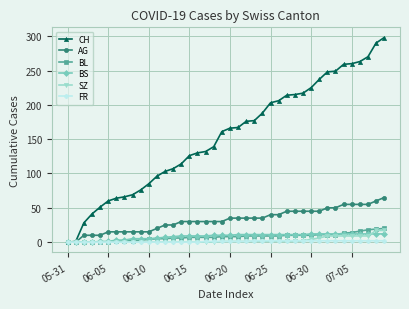

What is the greatest value displayed?

298